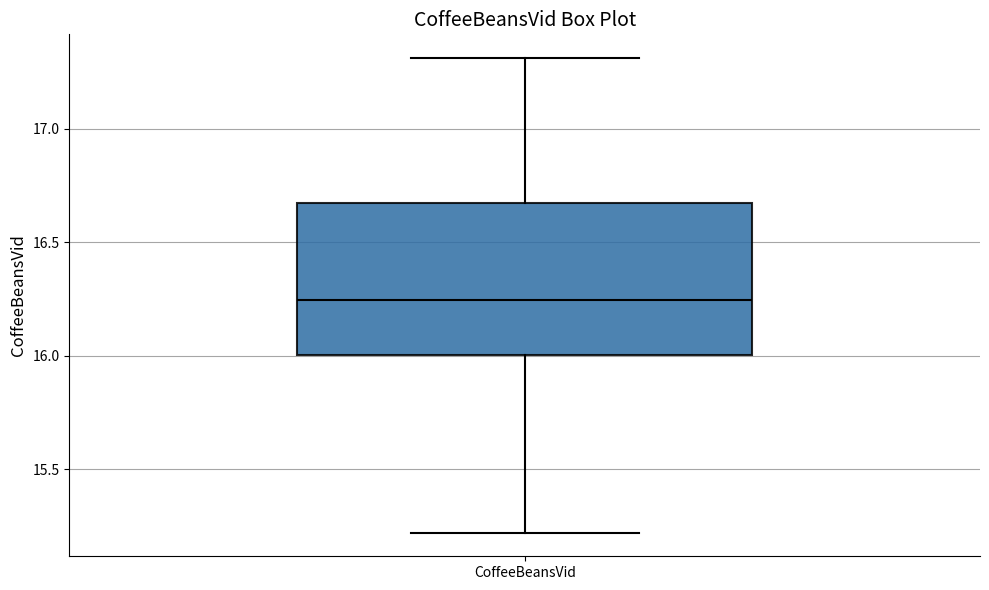

Where does the lower whisker of the box for CoffeeBeansVid end on the y-axis? The values are not printed on the chart, so give them approximately, as read against the axis.

15.20